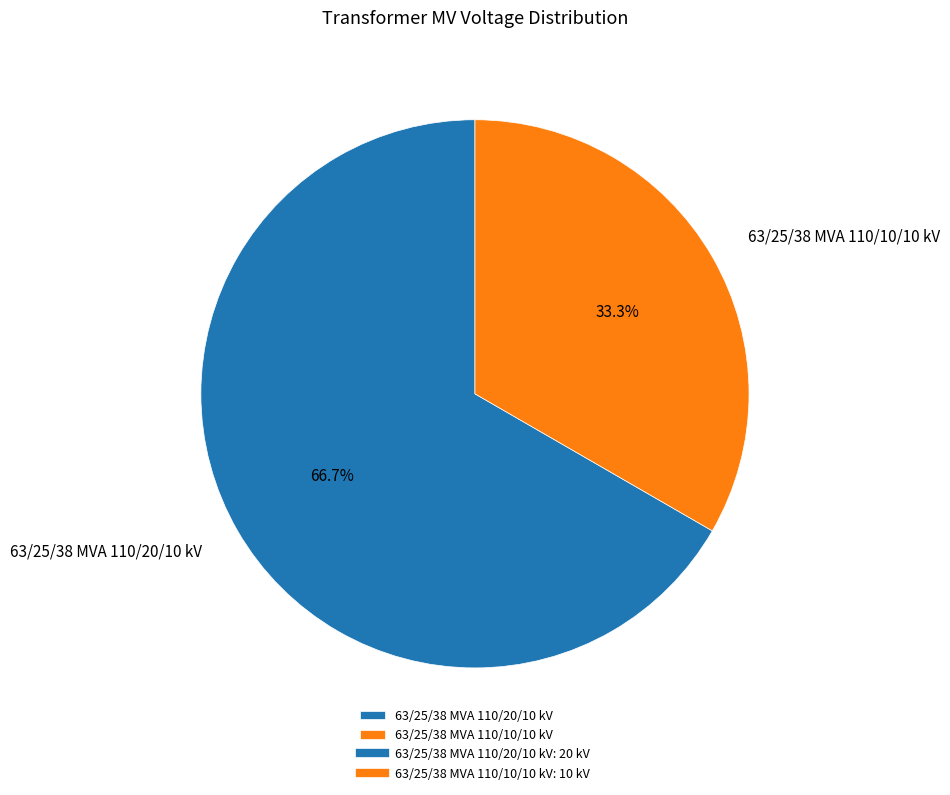

Does 63/25/38 MVA 110/10/10 kV account for over 50% of the chart?

No